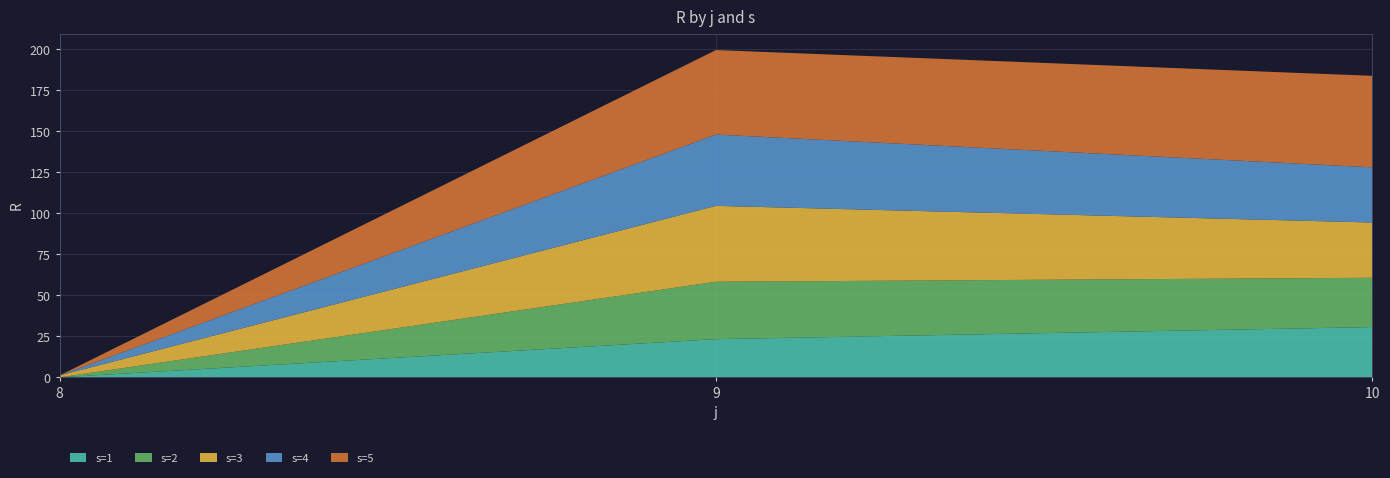

Reading left to right, list all the values displayed in this chart.

s=1: 8=0.0	9=23.3	10=30.6
s=2: 8=0.0	9=35.0	10=30.0
s=3: 8=1.2	9=46.3	10=33.7
s=4: 8=0.0	9=43.5	10=33.6
s=5: 8=0.0	9=51.5	10=55.8